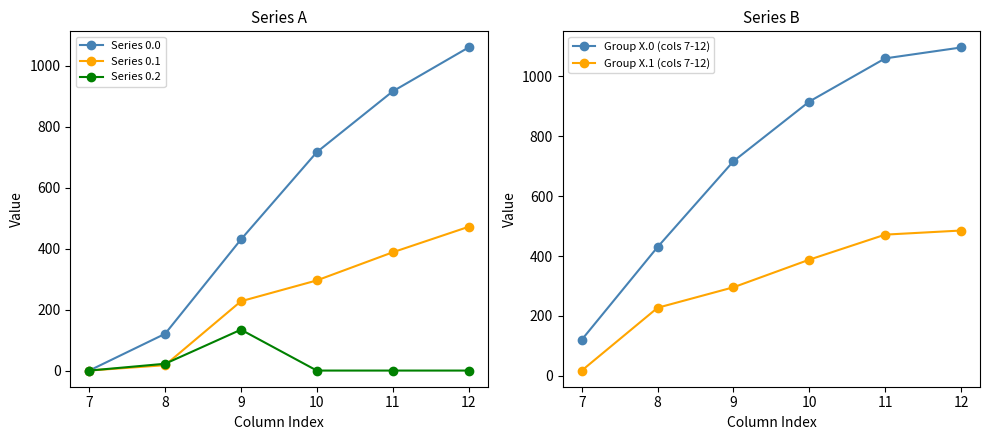

What is the maximum value for Group X.1 (cols 7-12)?

485.4